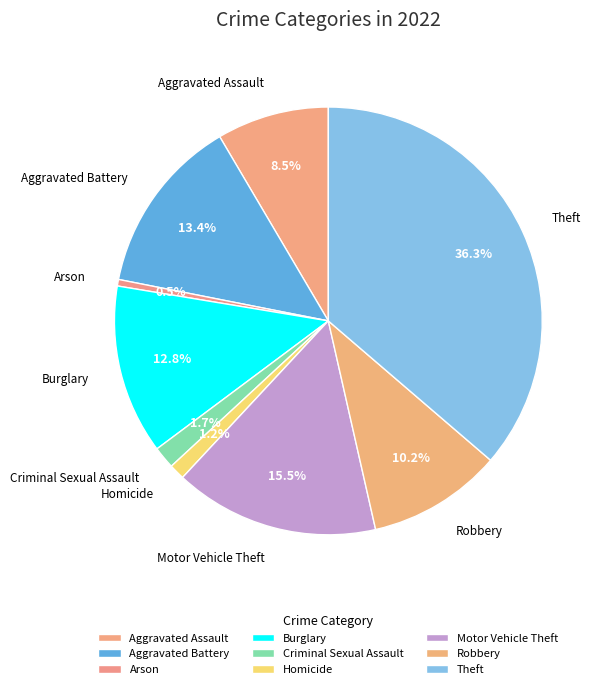

Is it true that Aggravated Battery is 28% of the pie?

False